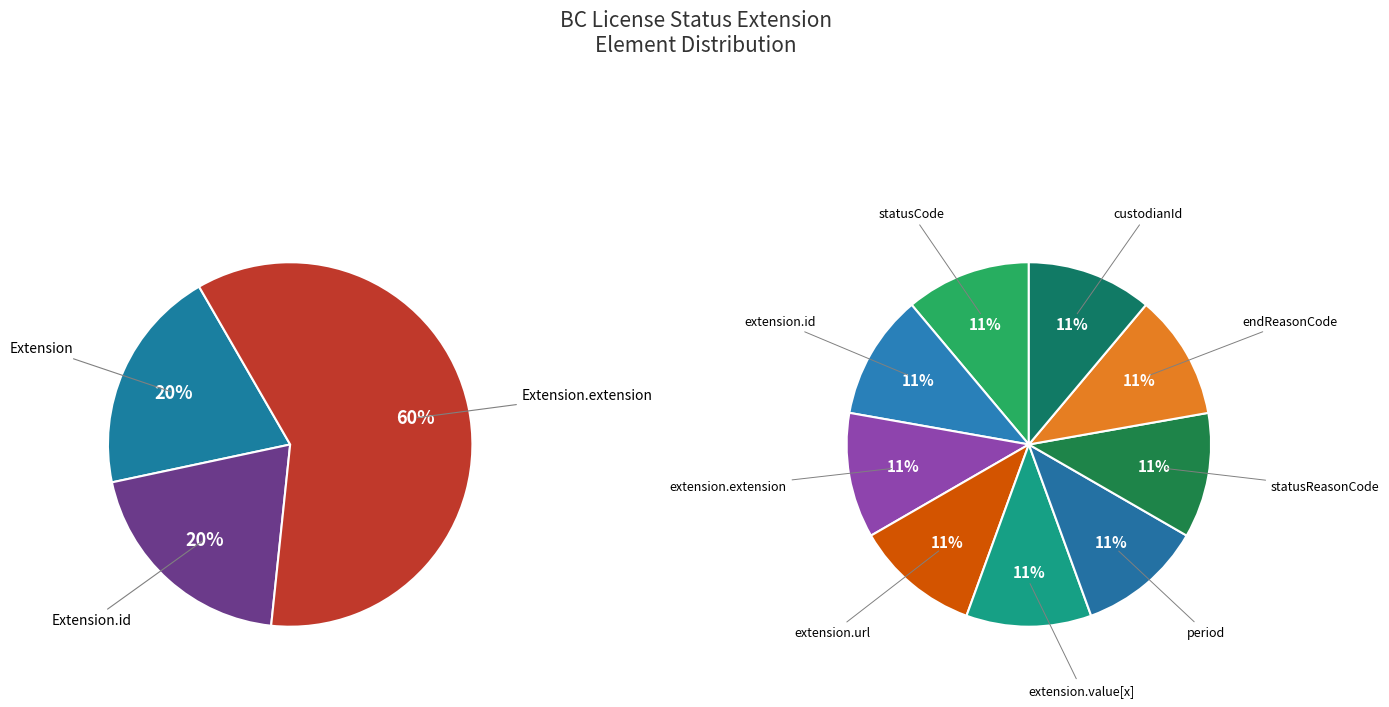

Which has a higher value, Extension.extension or Extension.extension.url?

Extension.extension